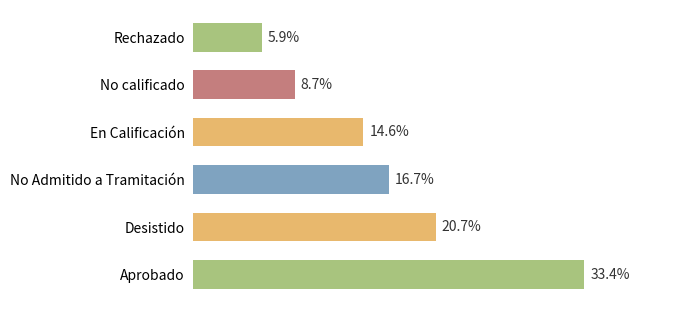

Rank the categories by value from lowest to highest.

Rechazado, No calificado, En Calificación, No Admitido a Tramitación, Desistido, Aprobado